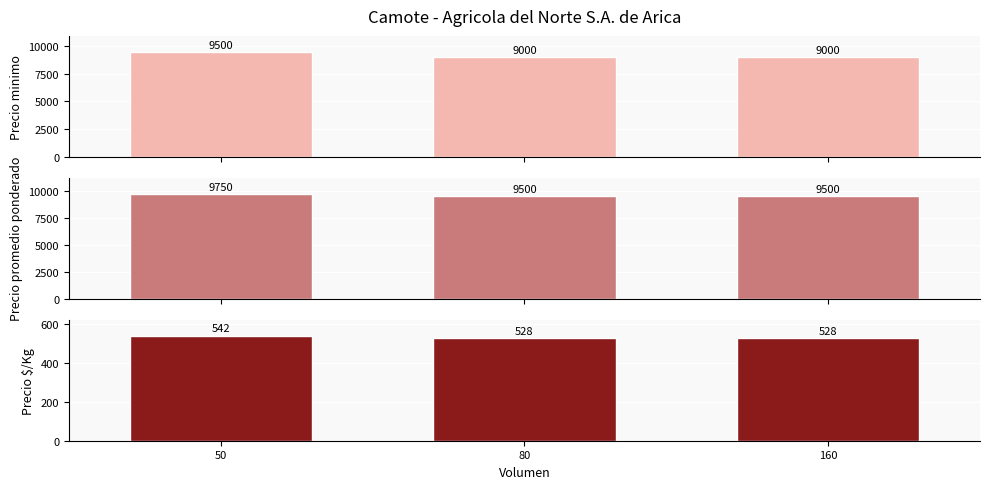

List the labels in order of Precio minimo value, smallest first.

80, 160, 50